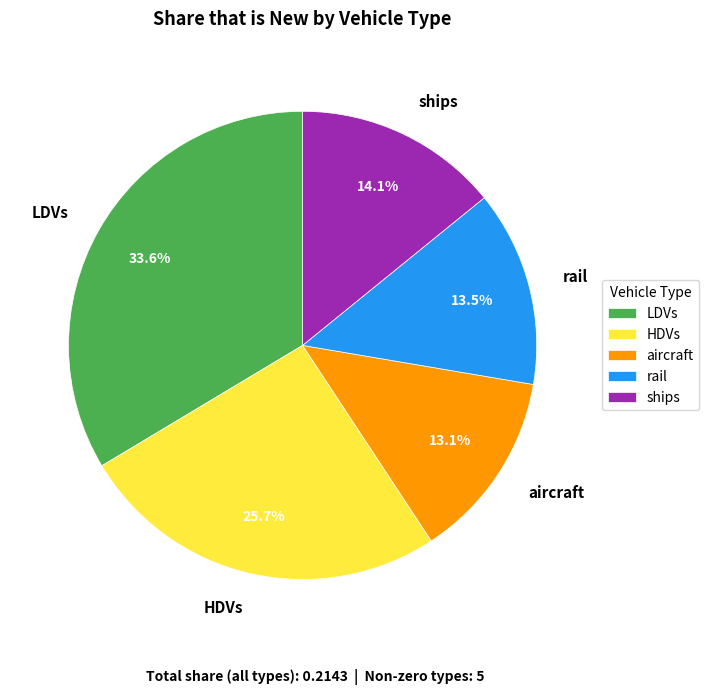

Combined, what portion of the pie is rail and aircraft?

26.6%